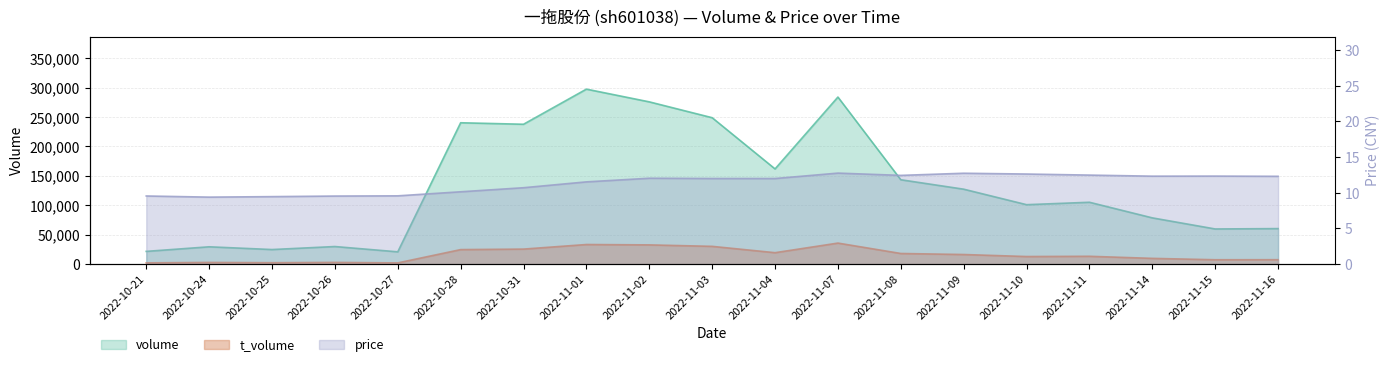

Where is the first local maximum for t_volume?

2022-10-24